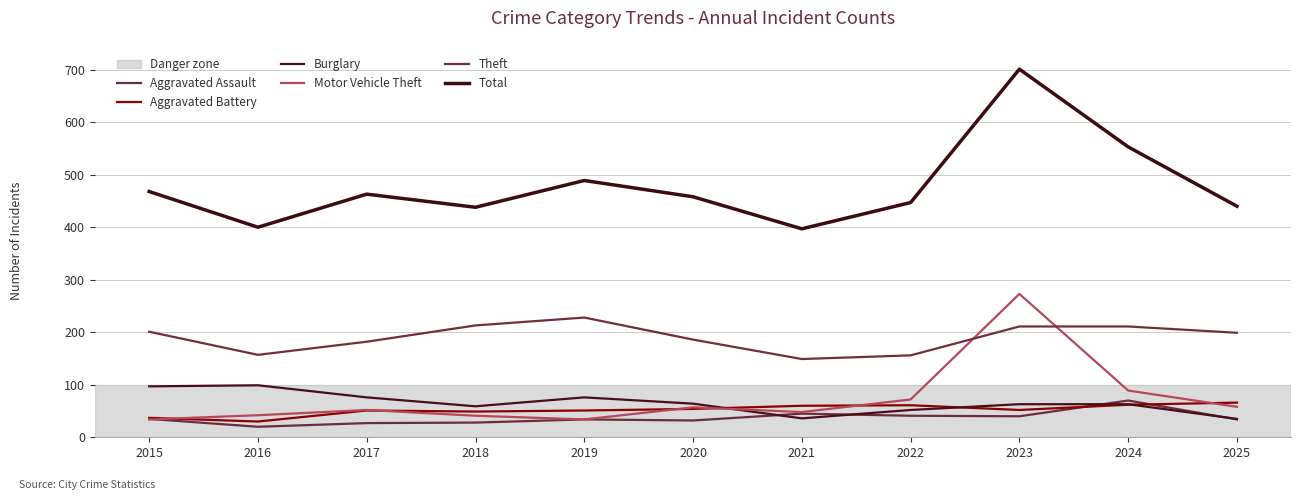

How many lines are shown in the chart?

6